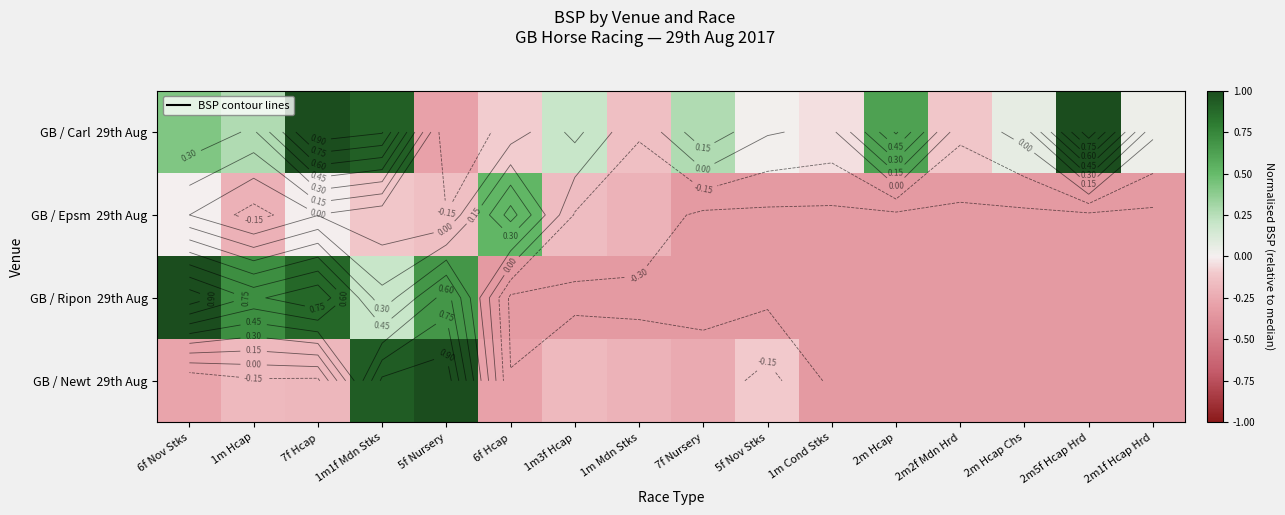

At how many categories does at least one series exceed 0?

13